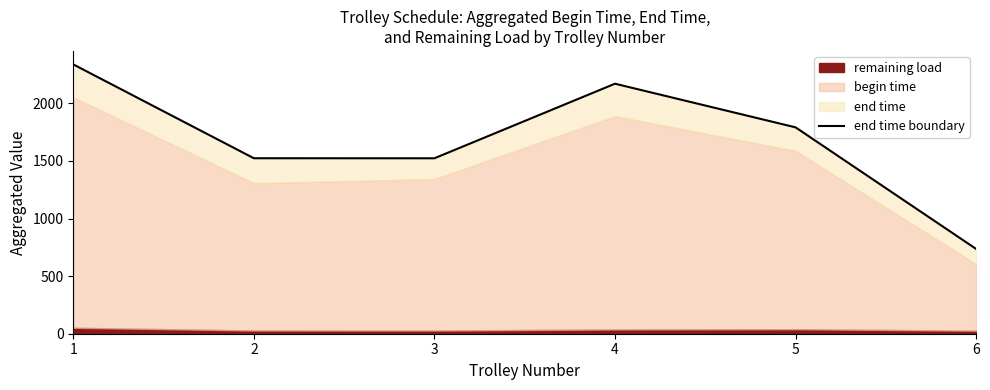

The value at 3 is 714.0. True or false?

False